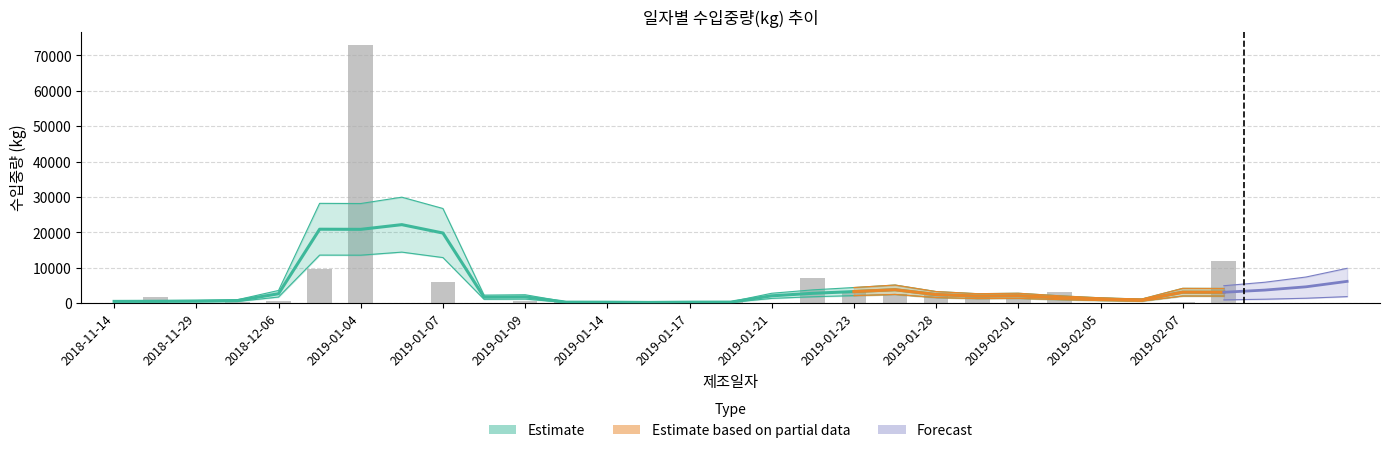

What is the greatest value displayed?

73080